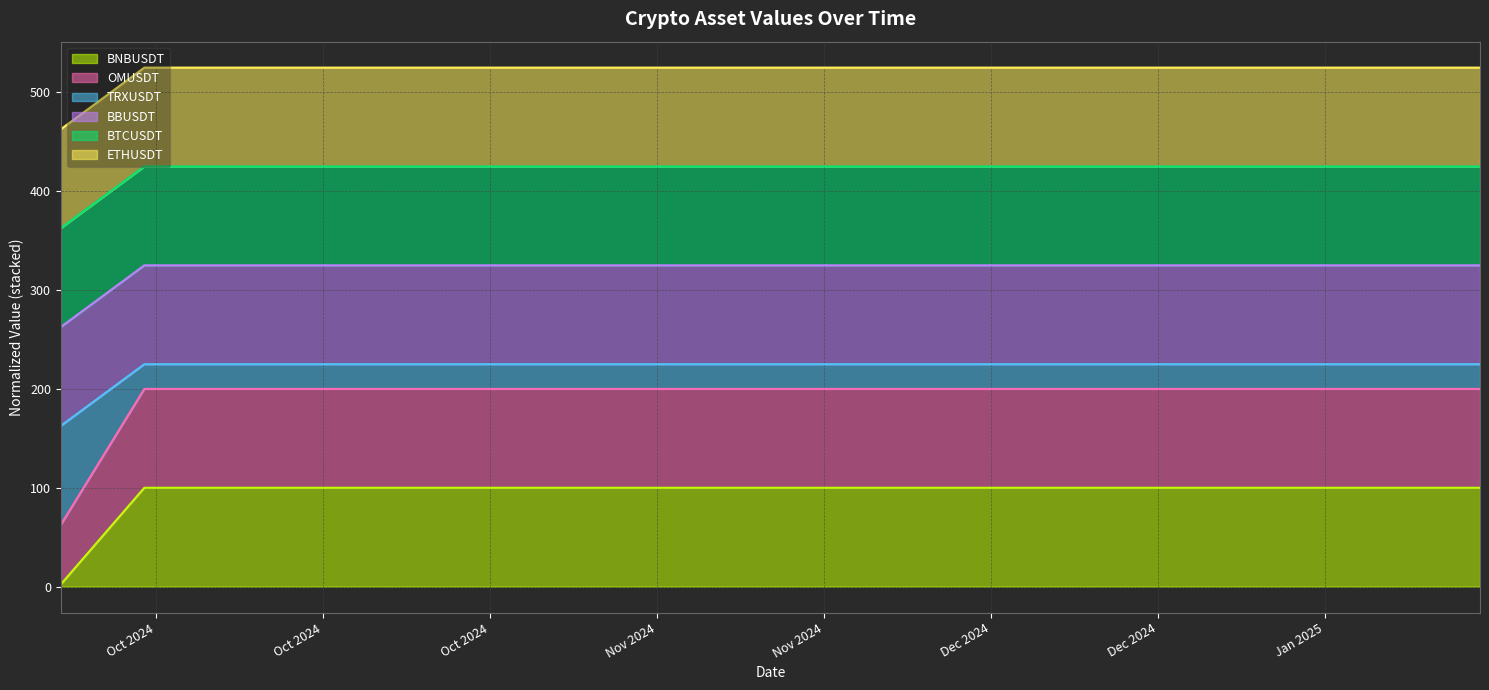

What is the greatest value displayed?

525.0